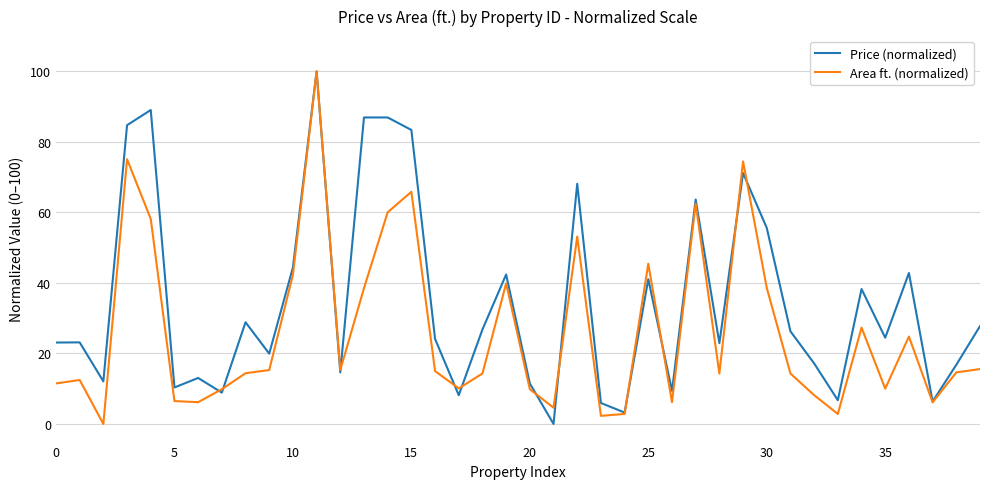

Does the chart display data point markers on the line(s)?

No